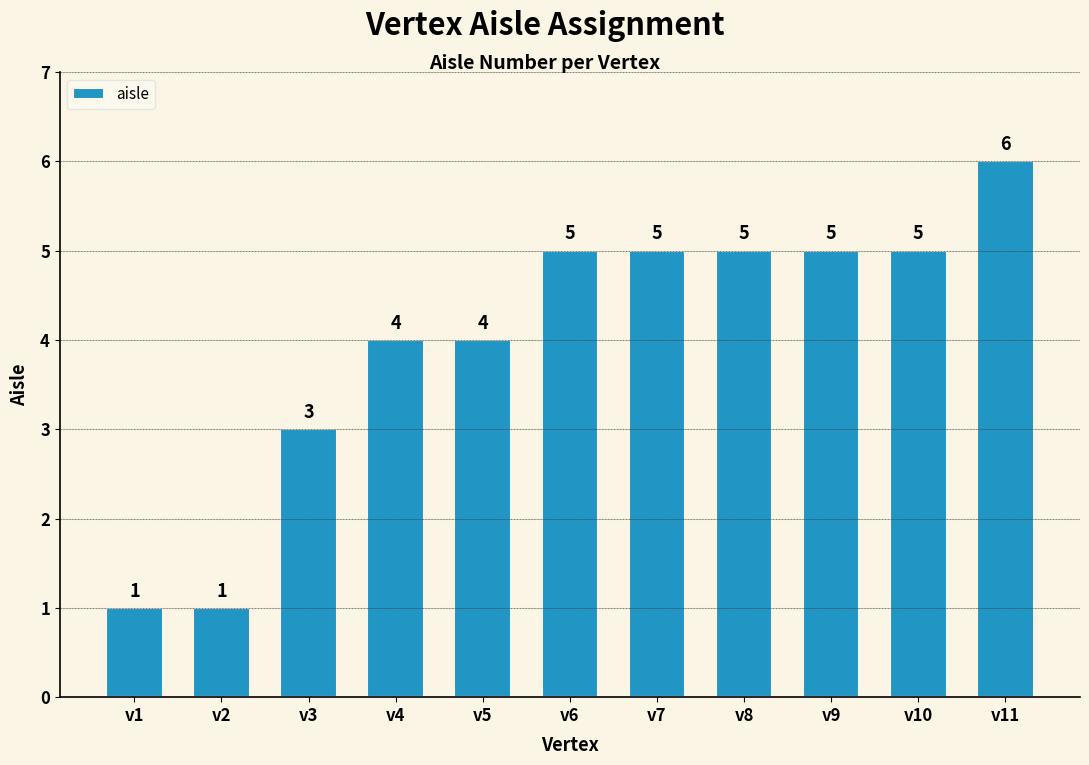

Is it true that the value at v5 is 4?

True